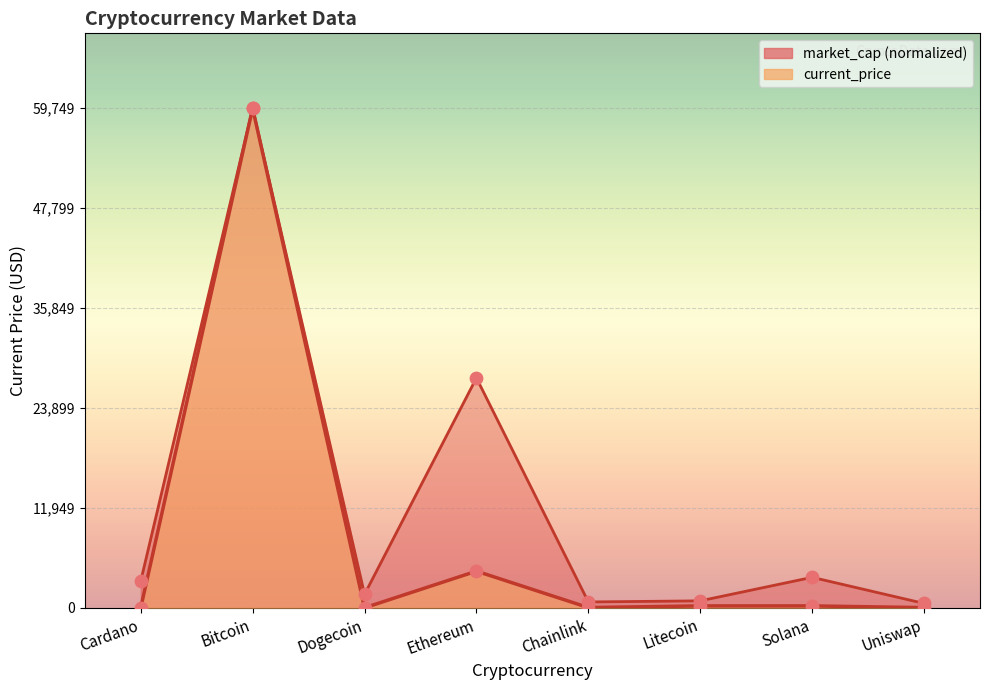

At which category is the sum across all series the highest?

Bitcoin